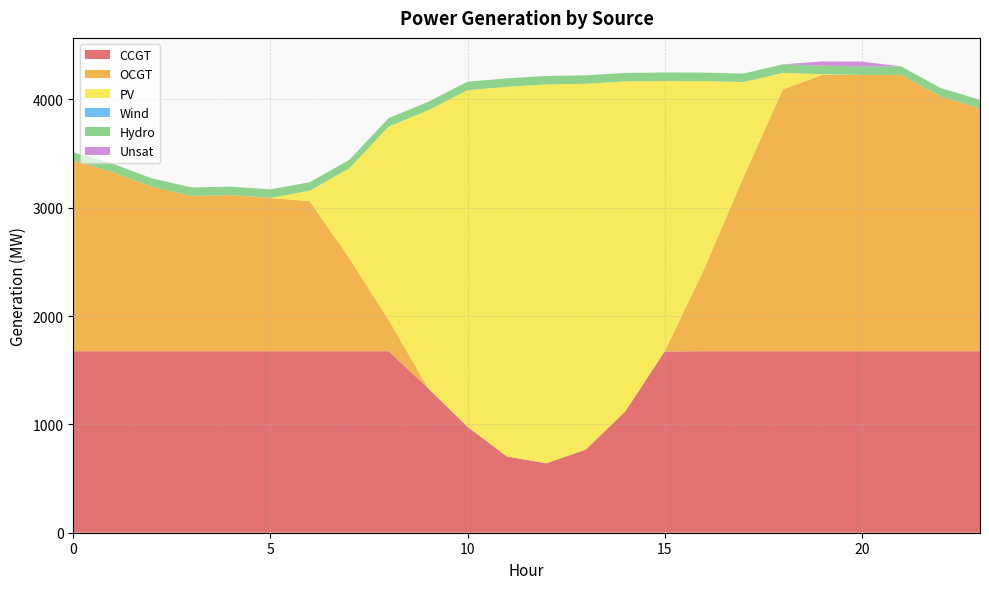

Reading left to right, what are all the values shown in this chart?

CCGT: 1676	1676	1676	1676	1676	1676	1676	1676	1676	1335	978	704	641	768	1120	1673	1676	1676	1676	1676	1676	1676	1676	1676
OCGT: 1758	1653	1517	1434	1441	1414	1385	858	288	0	0	0	0	0	0	0	757	1606	2418	2551	2551	2551	2352	2242
PV: 0	0	0	0	0	2	97	830	1786	2565	3108	3413	3498	3377	3047	2498	1737	879	152	7	0	0	0	0
Wind: 0	0	0	0	0	0	0	0	0	0	0	0	0	0	0	0	0	0	0	0	0	0	0	0
Hydro: 78	78	78	78	78	78	78	78	78	78	78	78	78	78	78	78	78	78	78	78	78	78	78	78
Unsat: 0	0	0	0	0	0	0	0	0	0	0	0	0	0	0	0	0	0	0	39	45	0	0	0